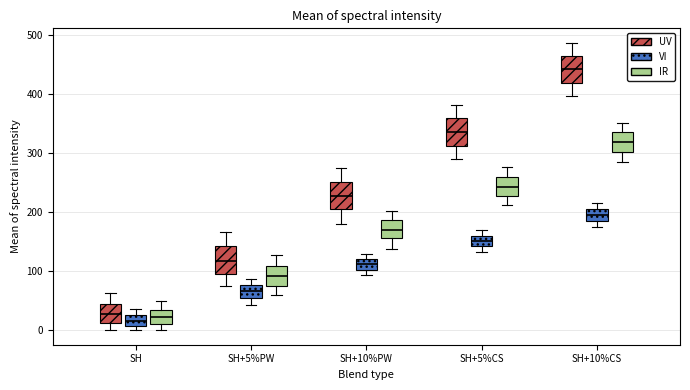

Reading left to right, transcribe this box plot: for each box, give where its median line is, the range the box spans, and where its two whiskers end, as read against the y-axis. The values are not printed on the chart, so give them approximately, as read against the axis.

SH (UV): median 30, box 10 to 50, whiskers 0 to 60
SH (VI): median 20, box 10 to 30, whiskers 0 to 40
SH (IR): median 20, box 10 to 40, whiskers 0 to 50
SH+5%PW (UV): median 120, box 100 to 140, whiskers 80 to 170
SH+5%PW (VI): median 70, box 50 to 80, whiskers 40 to 90
SH+5%PW (IR): median 90, box 80 to 110, whiskers 60 to 130
SH+10%PW (UV): median 230, box 200 to 250, whiskers 180 to 280
SH+10%PW (VI): median 110, box 100 to 120, whiskers 90 to 130
SH+10%PW (IR): median 170, box 160 to 190, whiskers 140 to 200
SH+5%CS (UV): median 340, box 310 to 360, whiskers 290 to 380
SH+5%CS (VI): median 150, box 140 to 160, whiskers 130 to 170
SH+5%CS (IR): median 240, box 230 to 260, whiskers 210 to 280
SH+10%CS (UV): median 440, box 420 to 460, whiskers 400 to 490
SH+10%CS (VI): median 200, box 190 to 210, whiskers 170 to 220
SH+10%CS (IR): median 320, box 300 to 330, whiskers 290 to 350